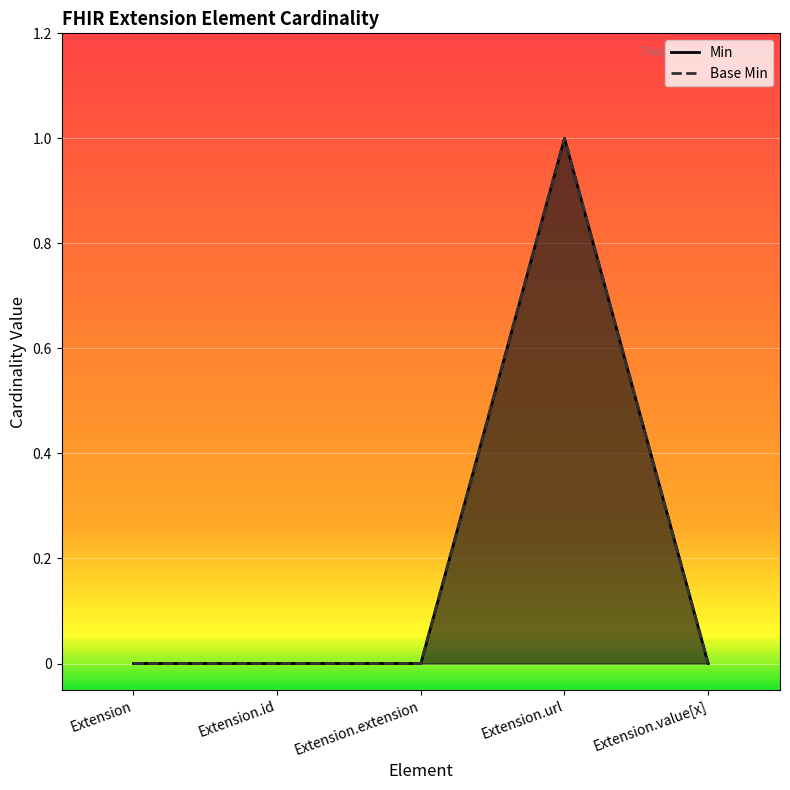

The Min series shows -1 at Extension.value[x]. True or false?

False